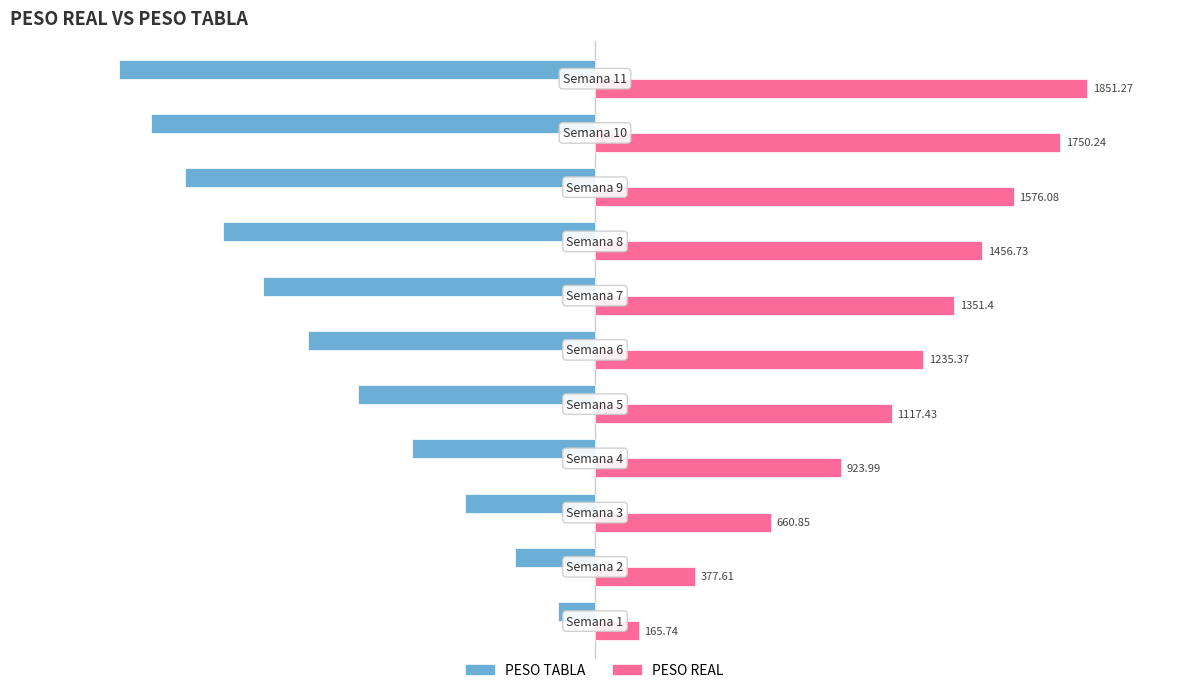

How many distinct data groups are displayed?

2